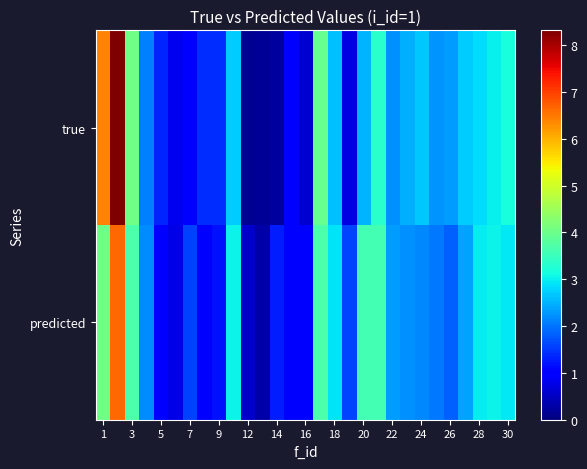

At how many categories does at least one series exceed 2?

18